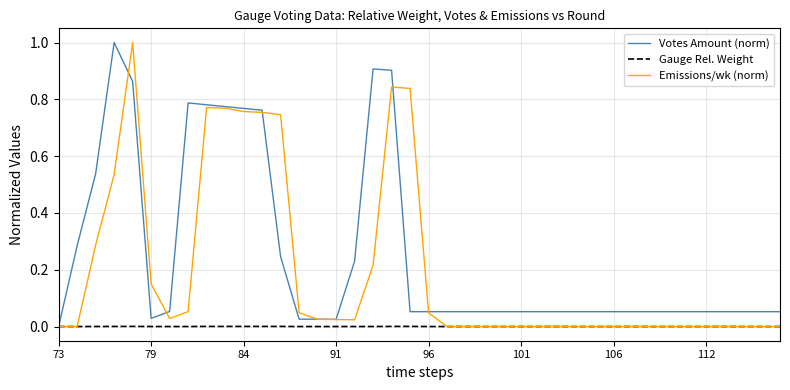

Which series has the largest total across all categories?

Votes Amount (norm)